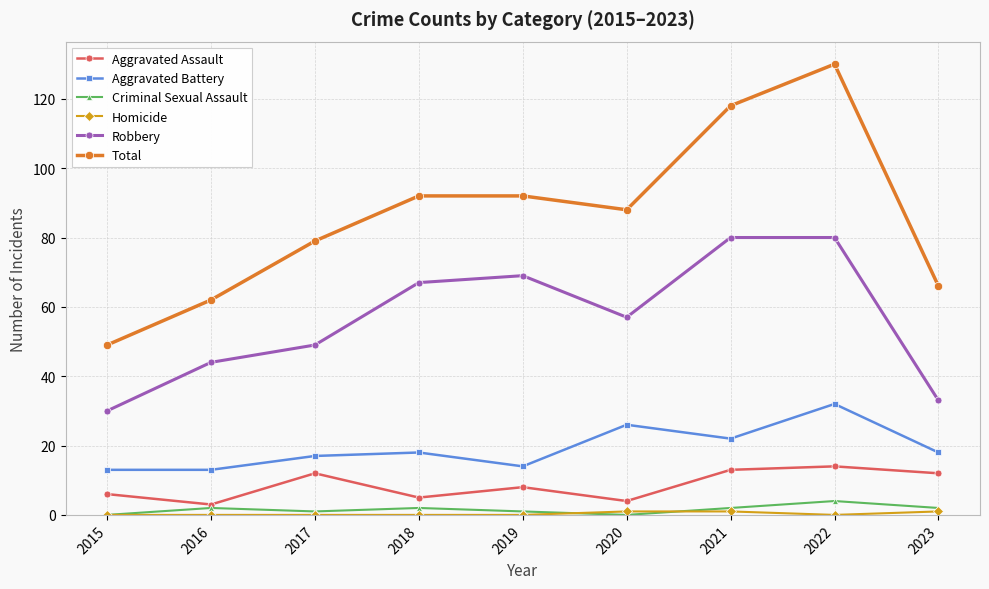

True or false: Aggravated Assault and Total cross at least once.

False